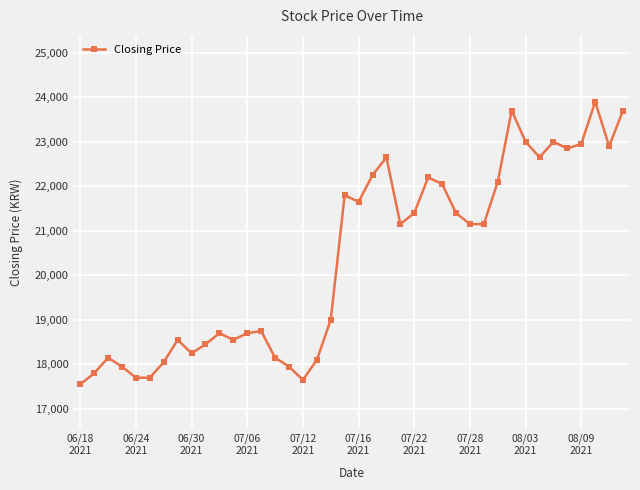

What is the greatest value displayed?

23900